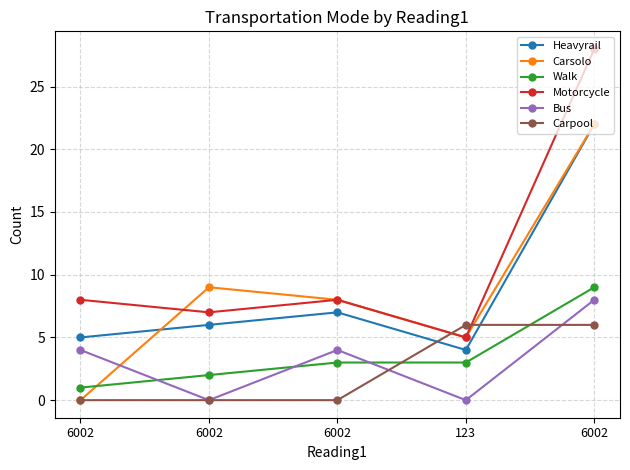

Read the Carsolo value at 6002.

9